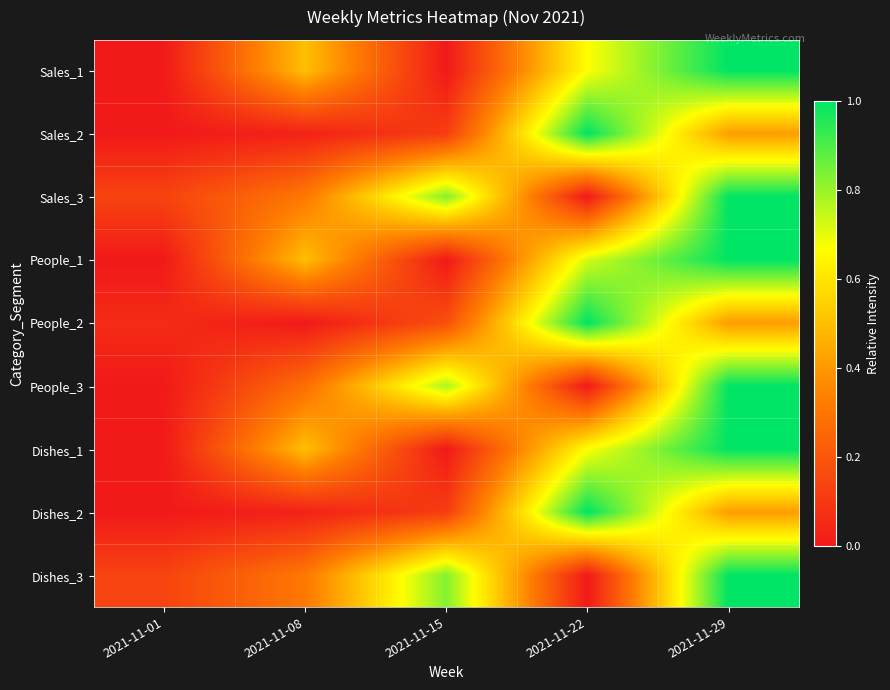

Rank the series at 2021-11-08 from lowest to highest value.

People_2, Sales_2, Dishes_2, People_3, Sales_3, Dishes_3, Sales_1, People_1, Dishes_1